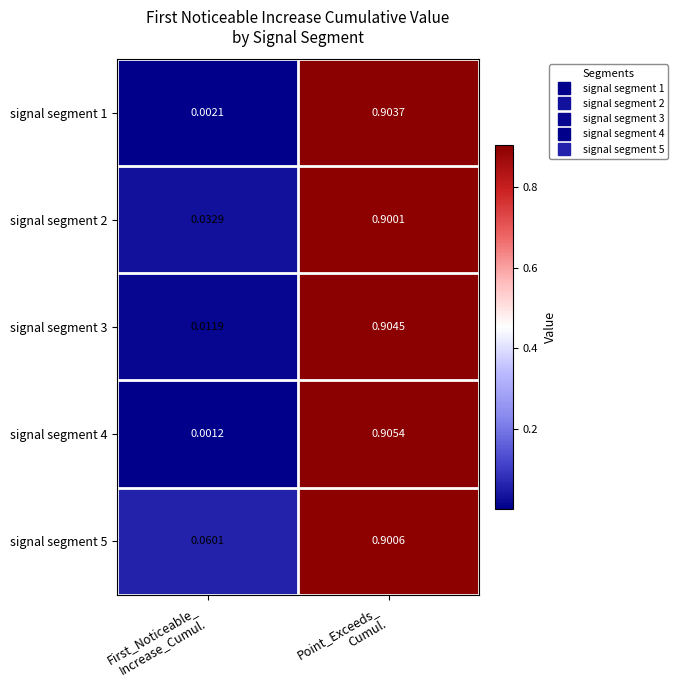

List the series in order of their peak value, lowest first.

signal segment 2, signal segment 5, signal segment 1, signal segment 3, signal segment 4